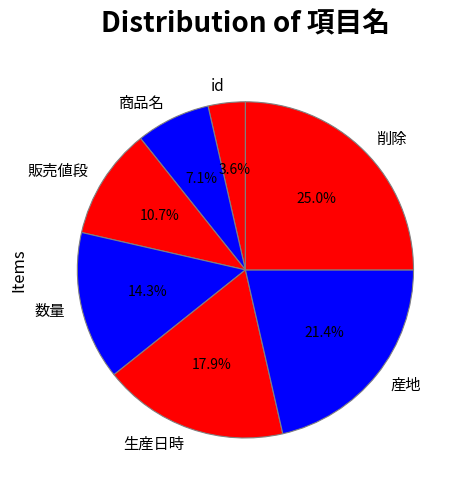

What is the largest slice in the pie chart?

削除